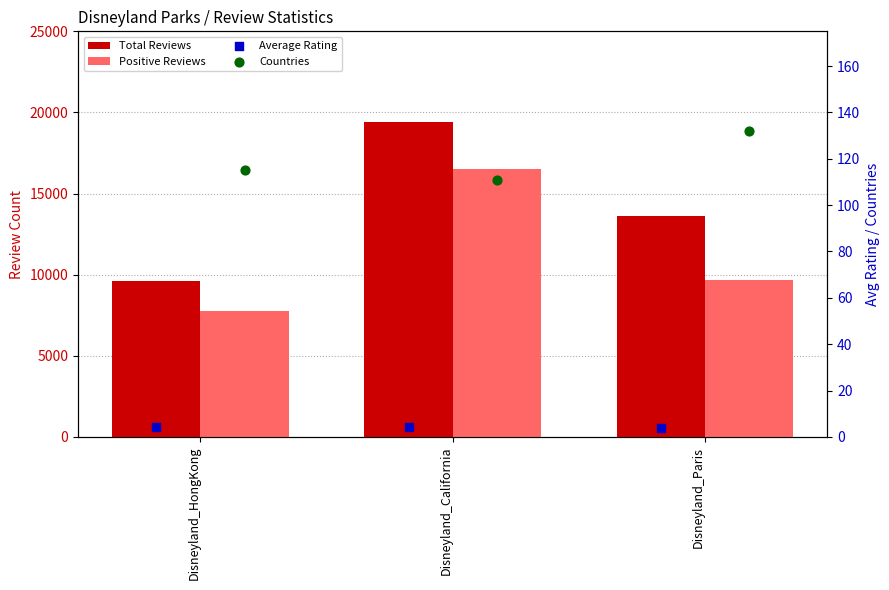

Which series has the largest total across all categories?

Total Reviews